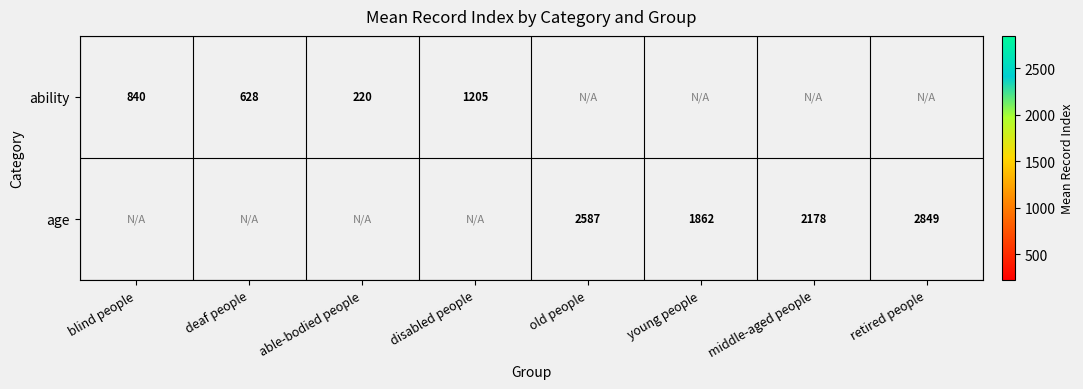

Count the number of categories in the chart.

8